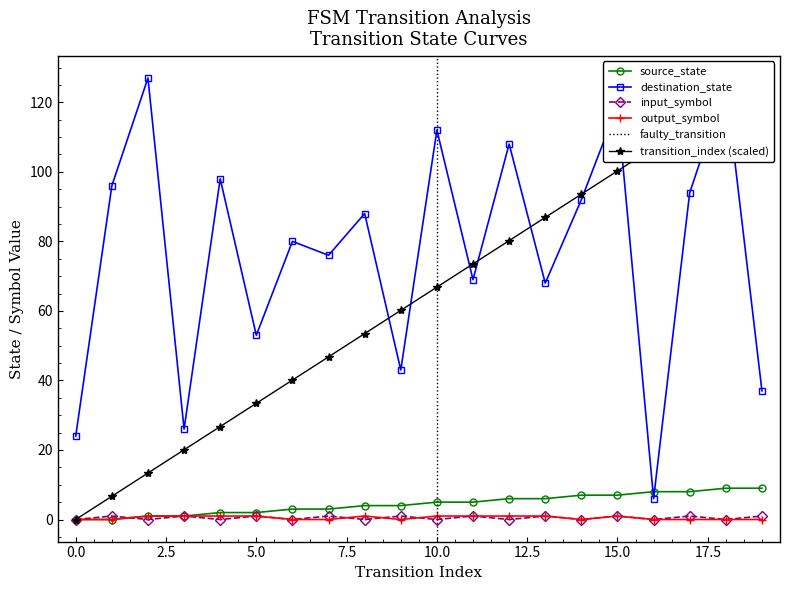

True or false: destination_state and input_symbol cross at least once.

False